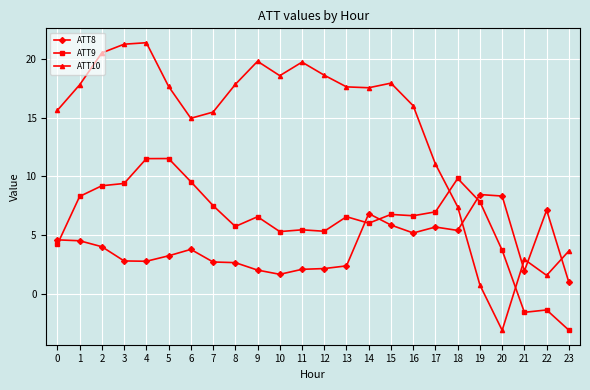

Which series ends up on top after the final intersection of ATT10 and ATT9?

ATT10